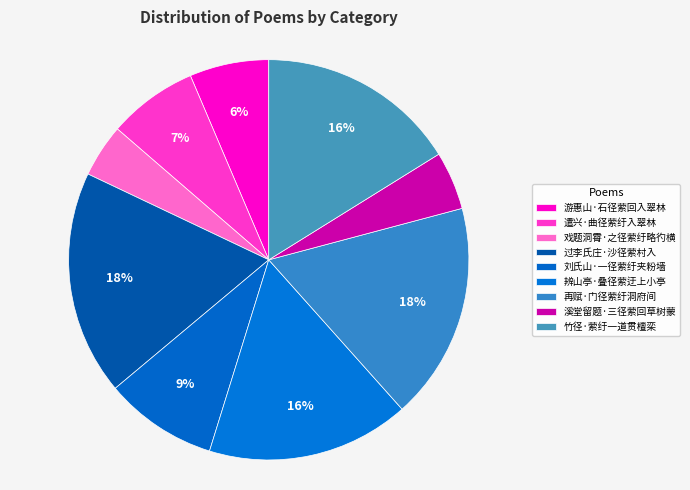

Rank the categories by value from lowest to highest.

戏题洞霄·之径萦纡略彴横, 溪堂留题·三径萦回草树蒙, 游惠山·石径萦回入翠林, 遣兴·曲径萦纡入翠林, 刘氏山·一径萦纡夹粉墙, 竹径·萦纡一道贯檀栾, 辨山亭·叠径萦迂上小亭, 再赋·门径萦纡洞府间, 过李氏庄·沙径萦村入